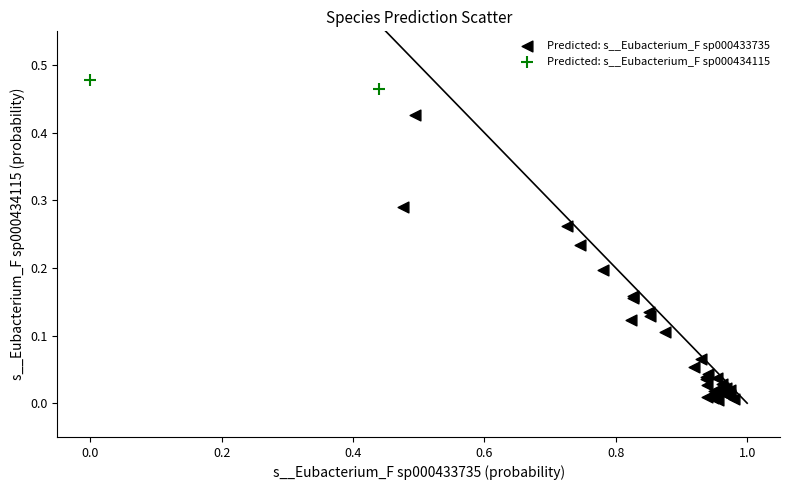

What are all the series names shown in the legend?

Predicted: s__Eubacterium_F sp000433735, Predicted: s__Eubacterium_F sp000434115